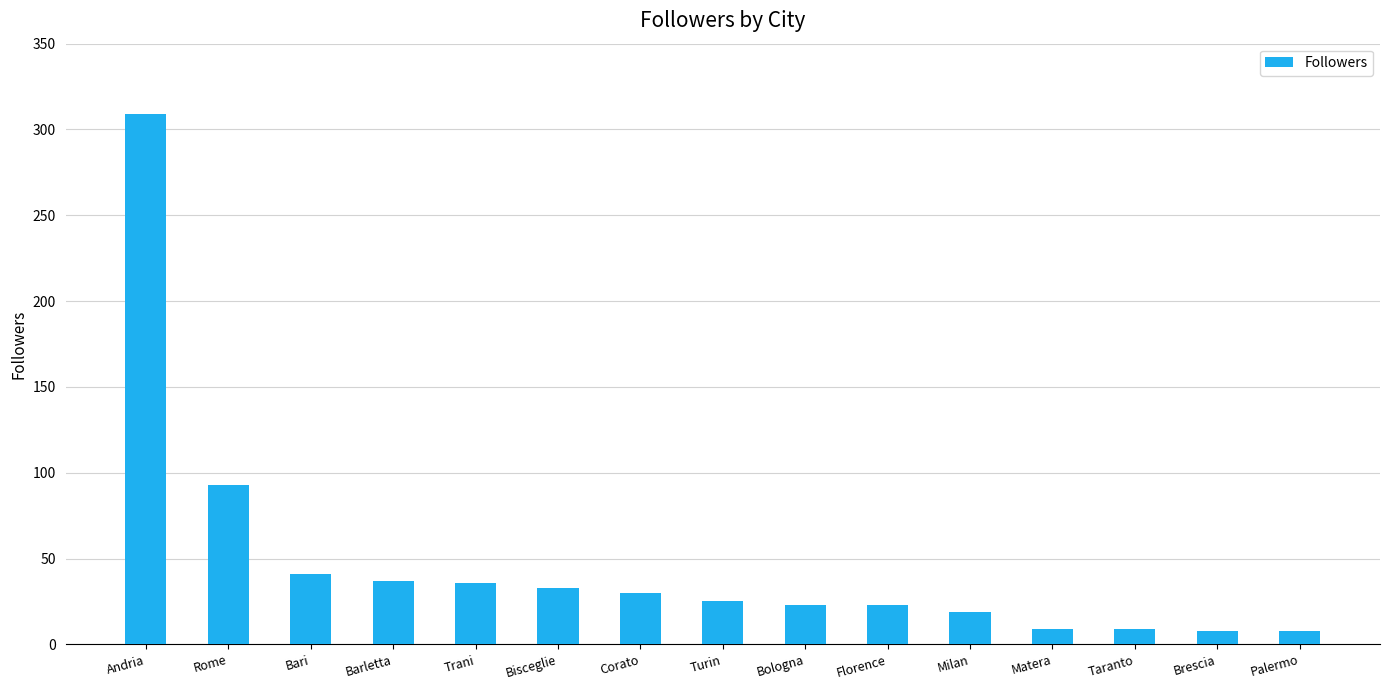

What is the difference between the values at Brescia and Corato?

22